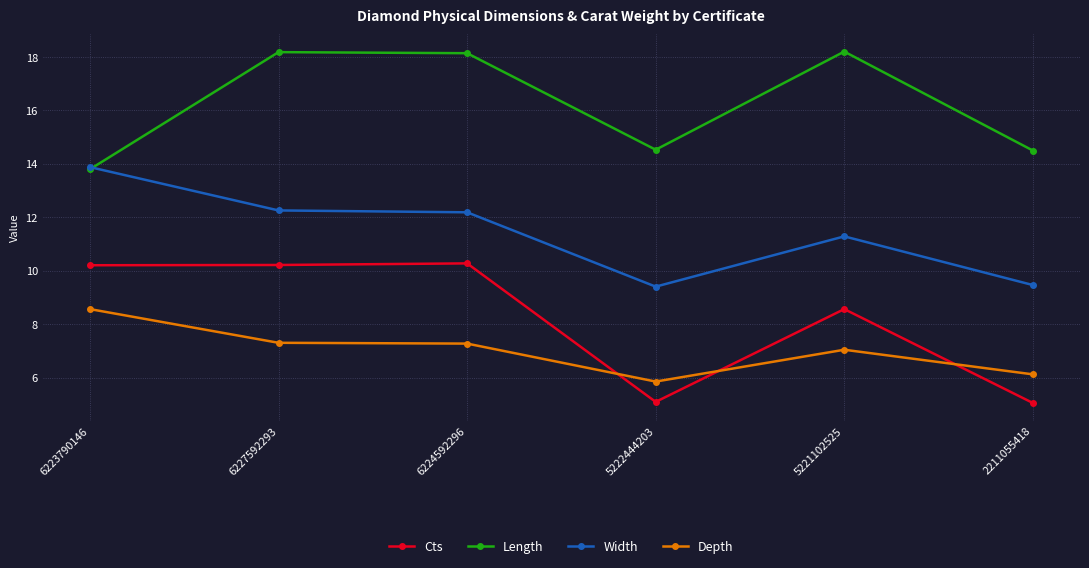

What is the sum of the Length values at 6227592293 and 2211055418?

32.7